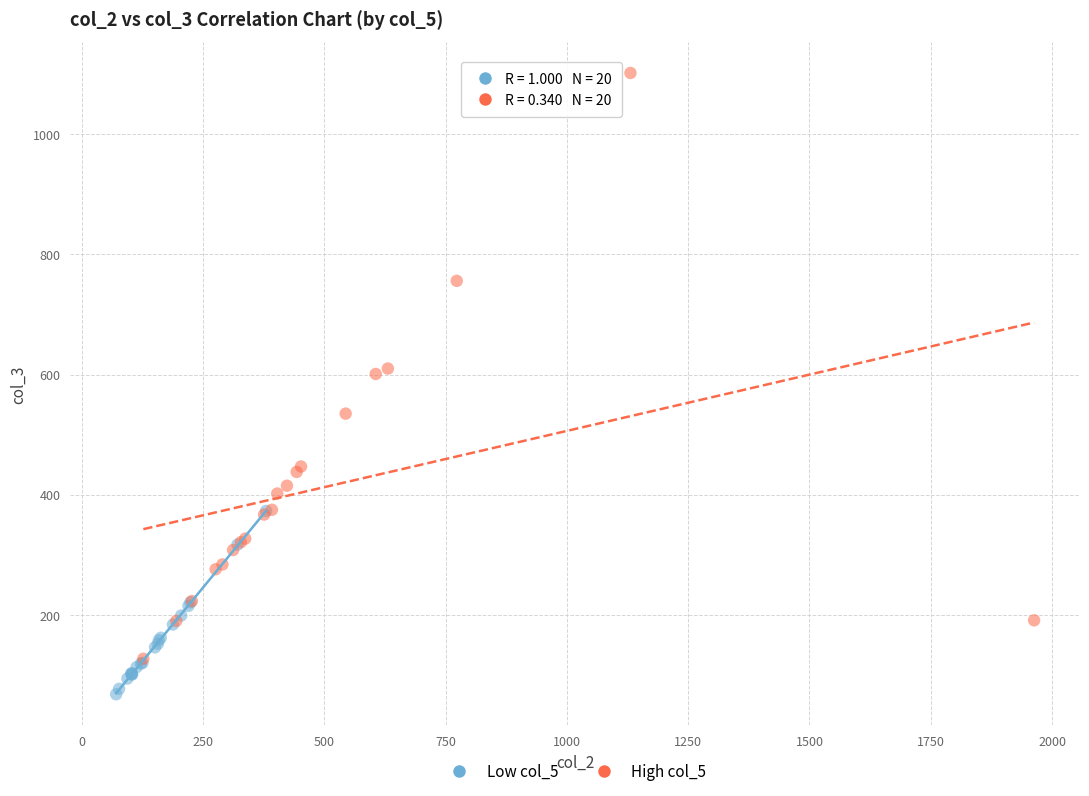

Which series has the largest Y range (max minus min)?

High col_5